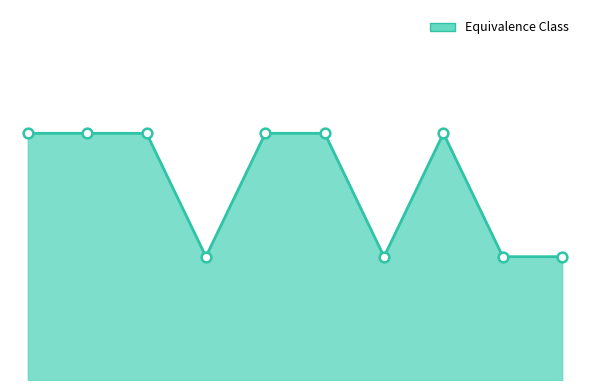

Does the chart have visible grid lines?

No